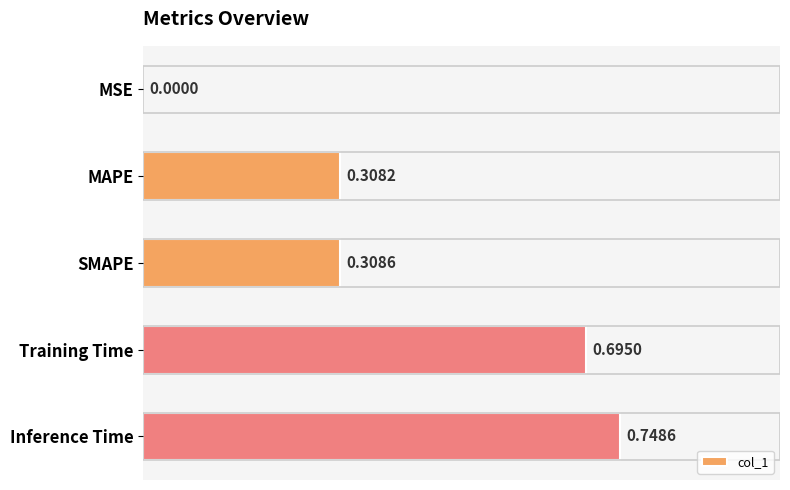

At which category does the chart reach its peak across all series?

Inference Time